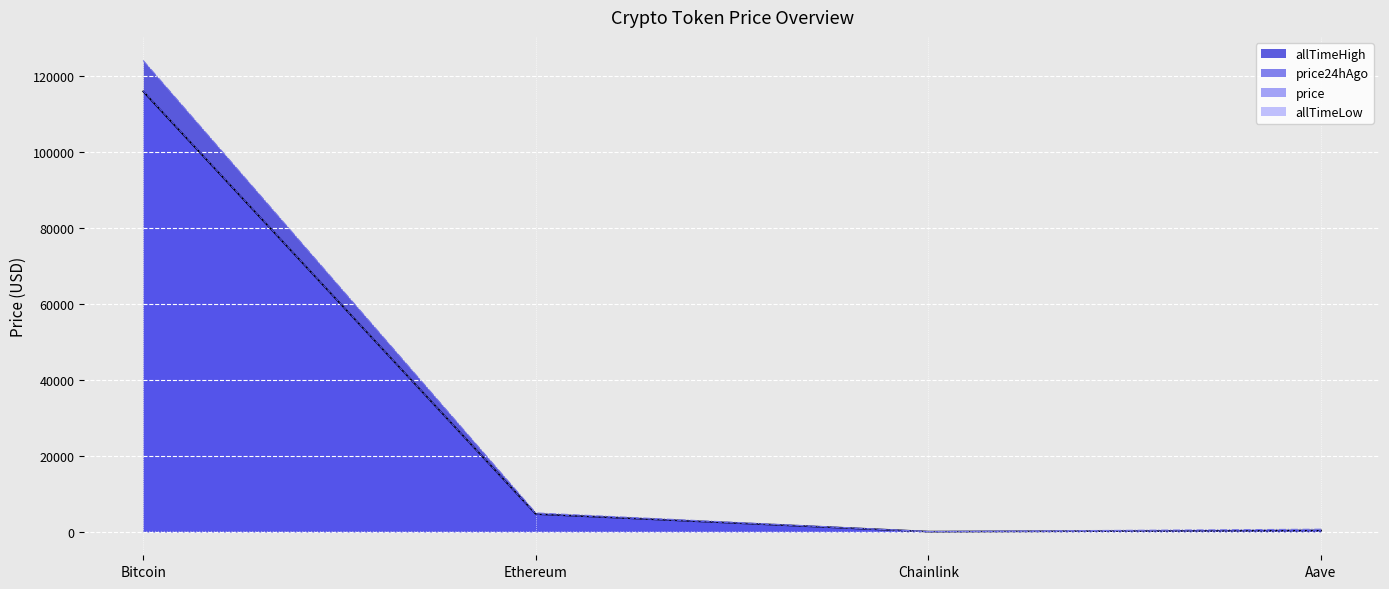

What is the highest value of the allTimeLow (line) series?

67.8